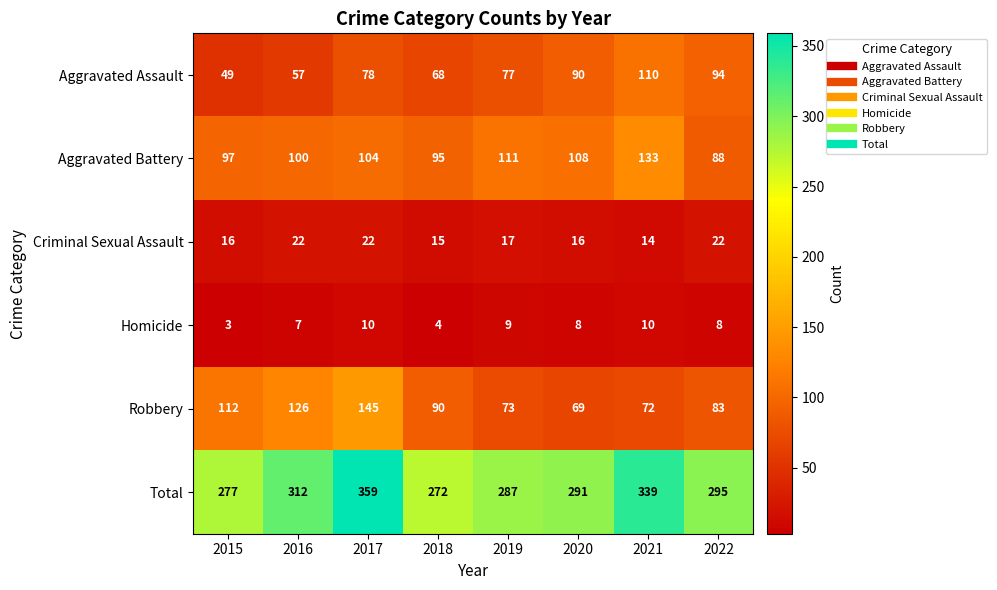

Where does the Homicide series first go above 8?

2017